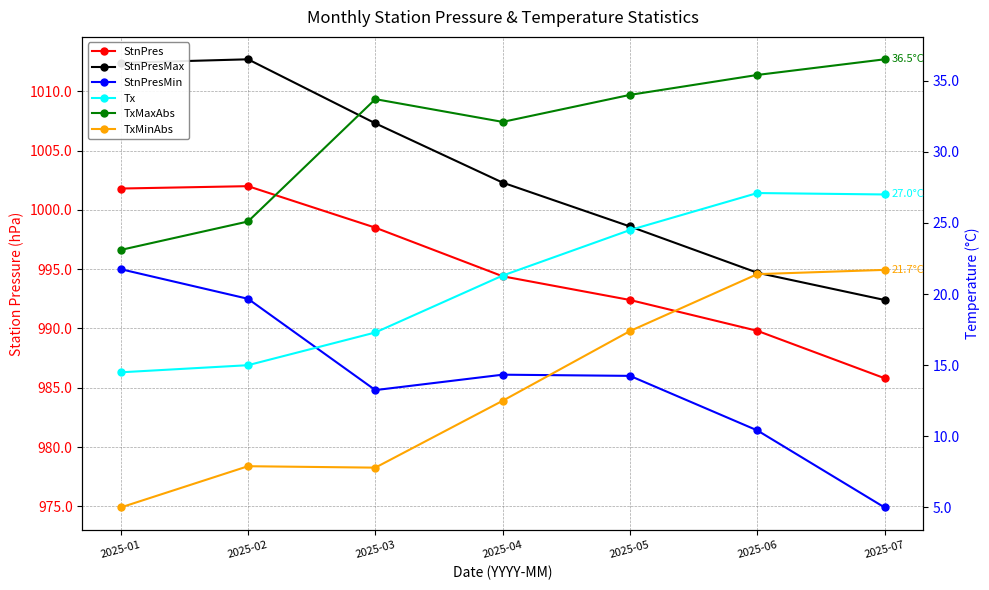

Where does the Tx series first go above 21?

2025-04